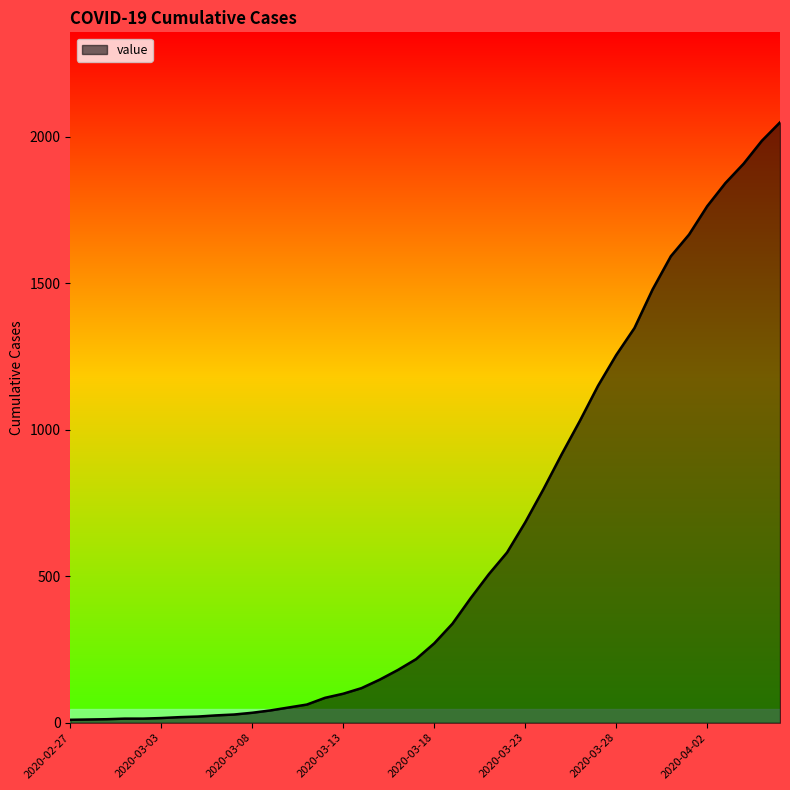

What is the maximum value shown in the chart?

2049